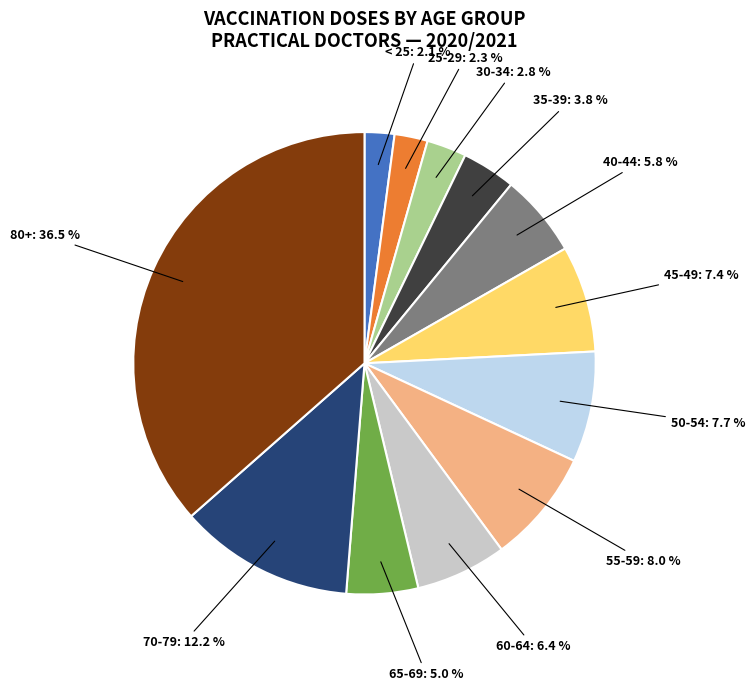

Is there any slice that represents more than half of the pie?

No